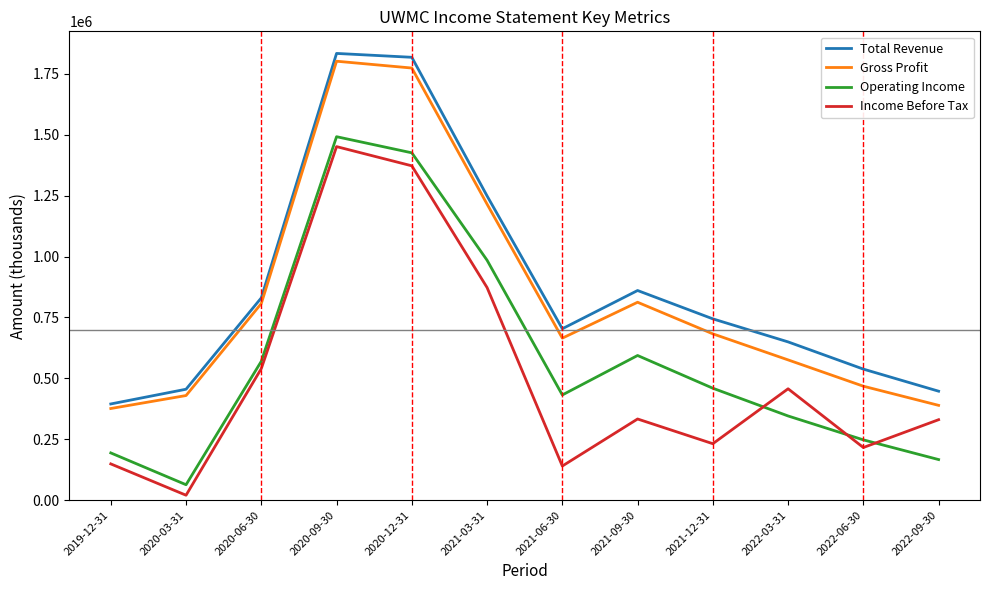

What is the greatest value displayed?

1834200